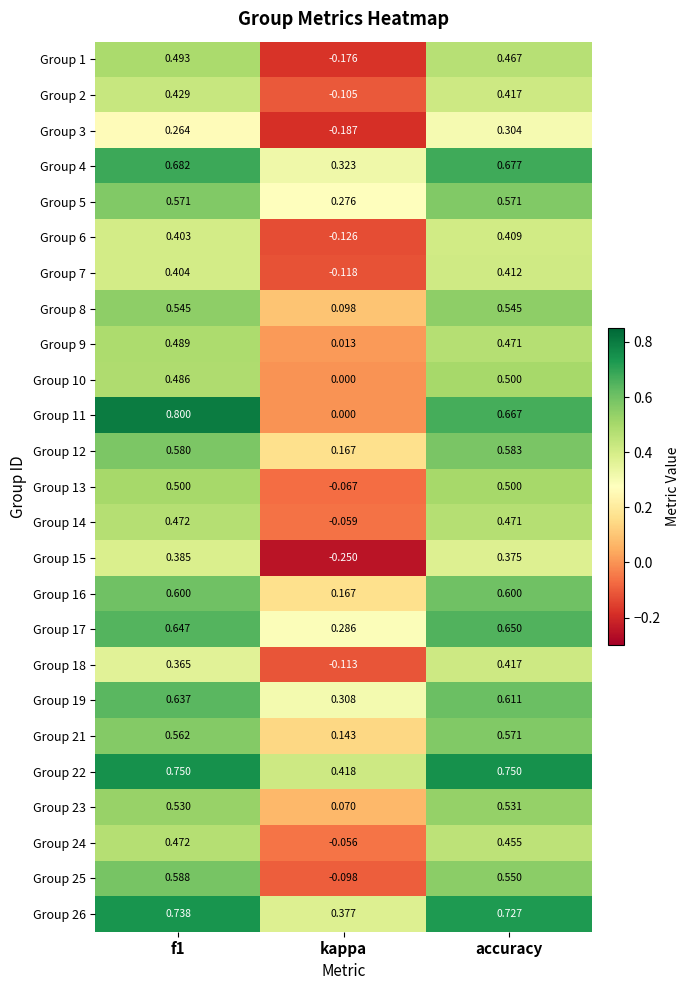

Which category has the lowest value across all series?

kappa